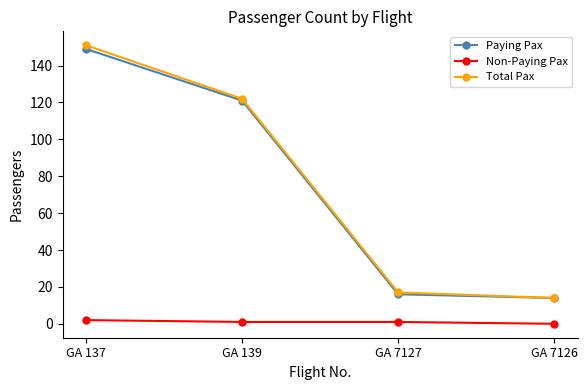

Reading left to right, list all the values displayed in this chart.

Paying Pax: GA 137=149	GA 139=121	GA 7127=16	GA 7126=14
Non-Paying Pax: GA 137=2	GA 139=1	GA 7127=1	GA 7126=0
Total Pax: GA 137=151	GA 139=122	GA 7127=17	GA 7126=14